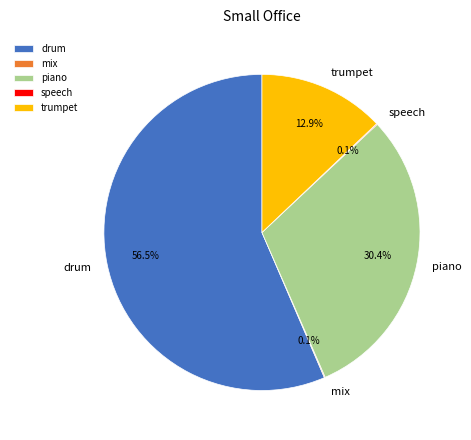

What portion of the pie excludes piano?

69.6%